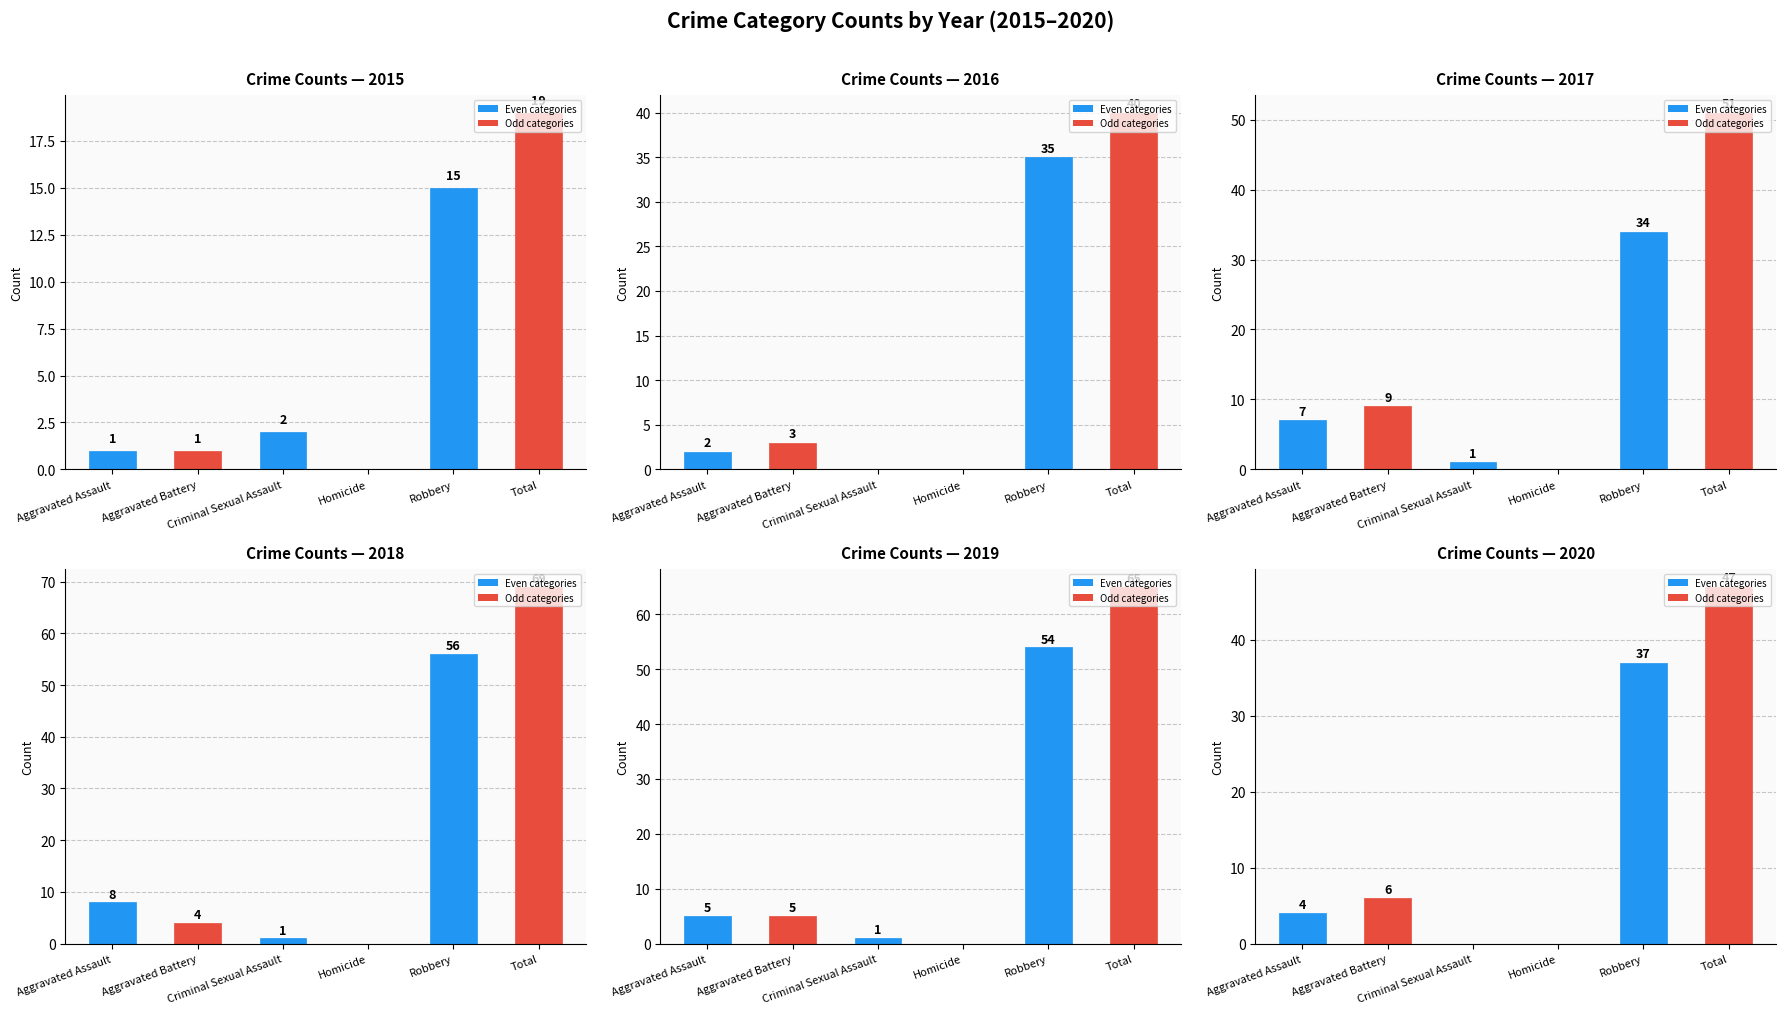

What is the maximum value for 2017?

51